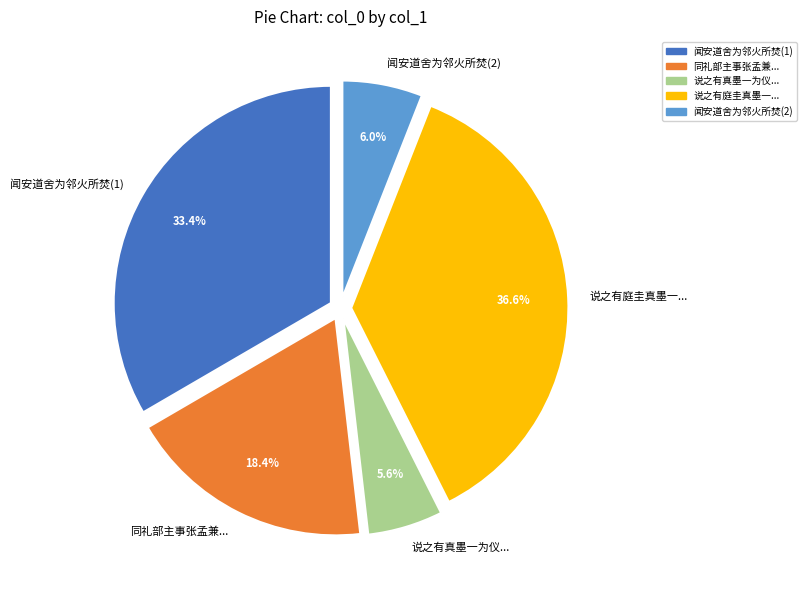

Does any single category account for the majority?

No